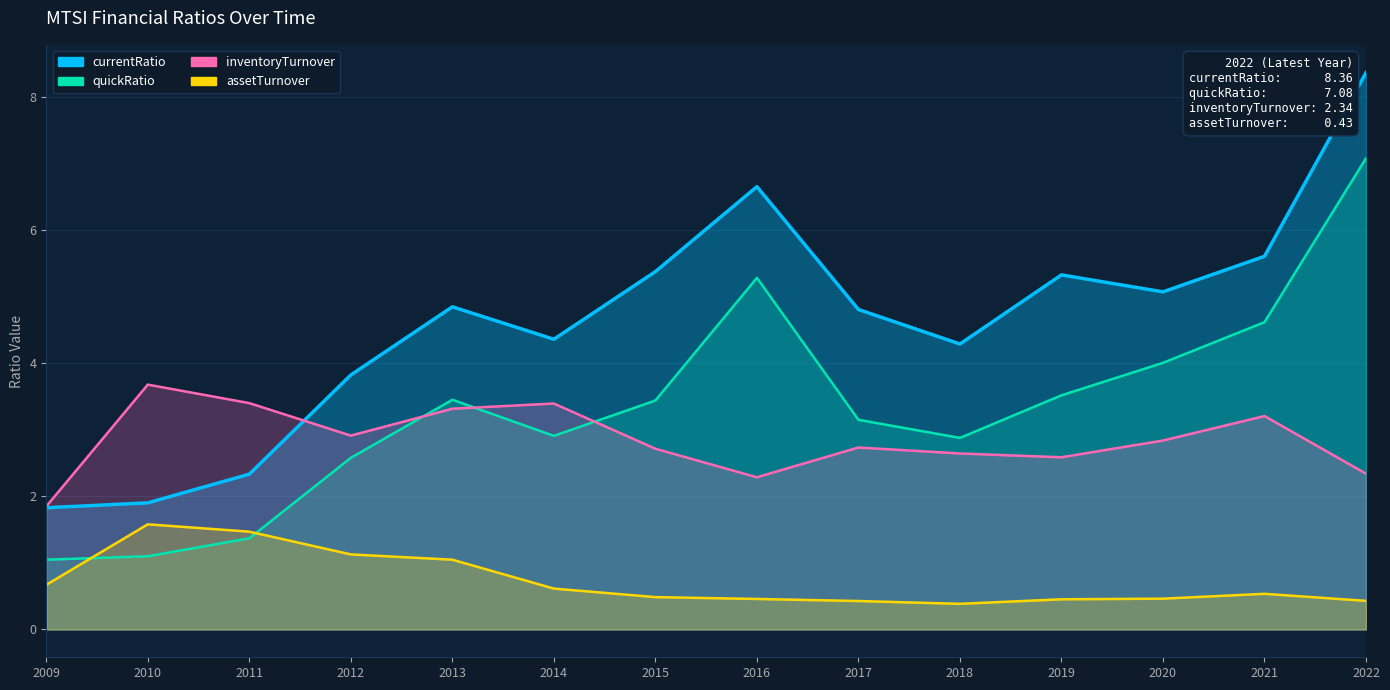

What is the lowest value of the inventoryTurnover series?

1.8